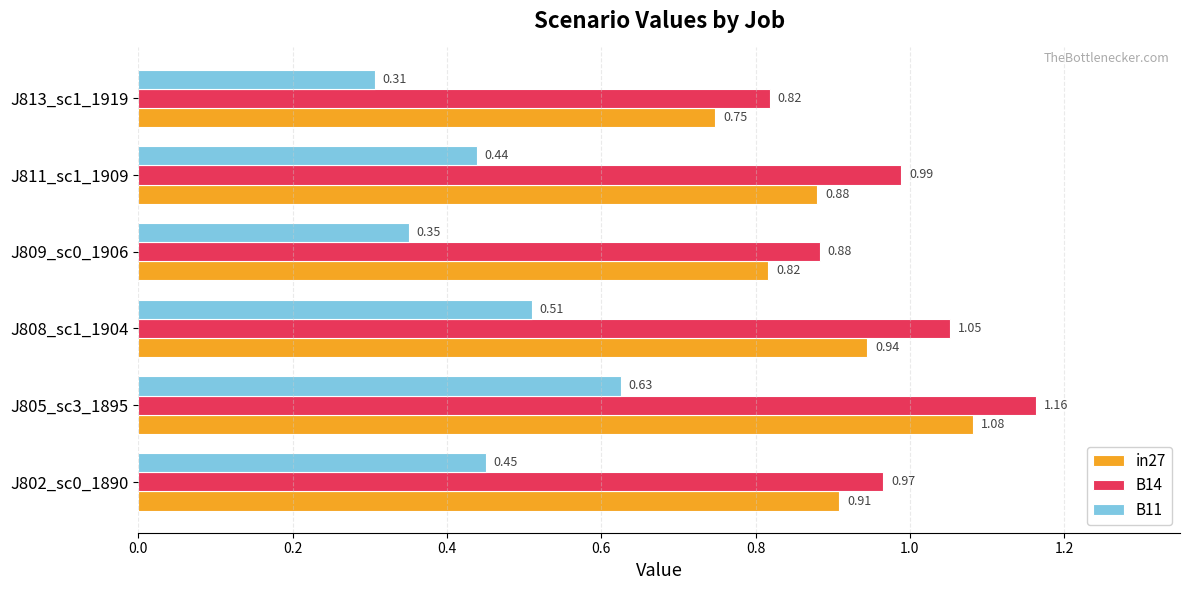

Between J802_sc0_1890 and J805_sc3_1895, which series saw the biggest shift?

B14